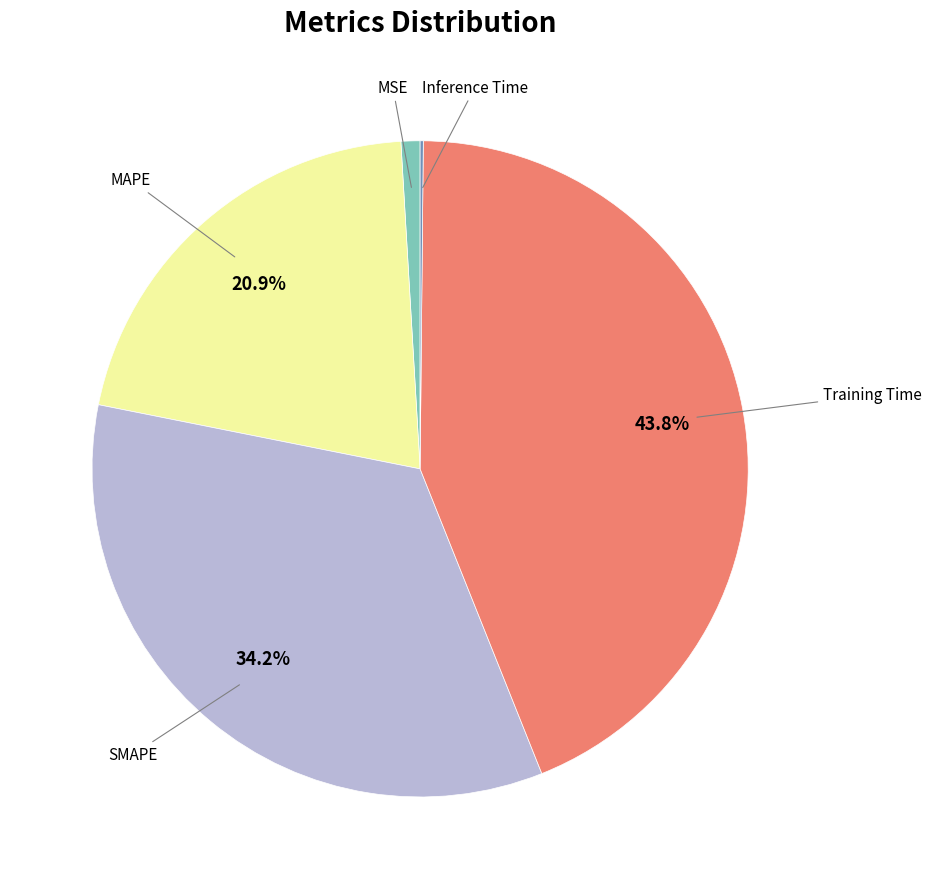

Does any single category account for the majority?

No